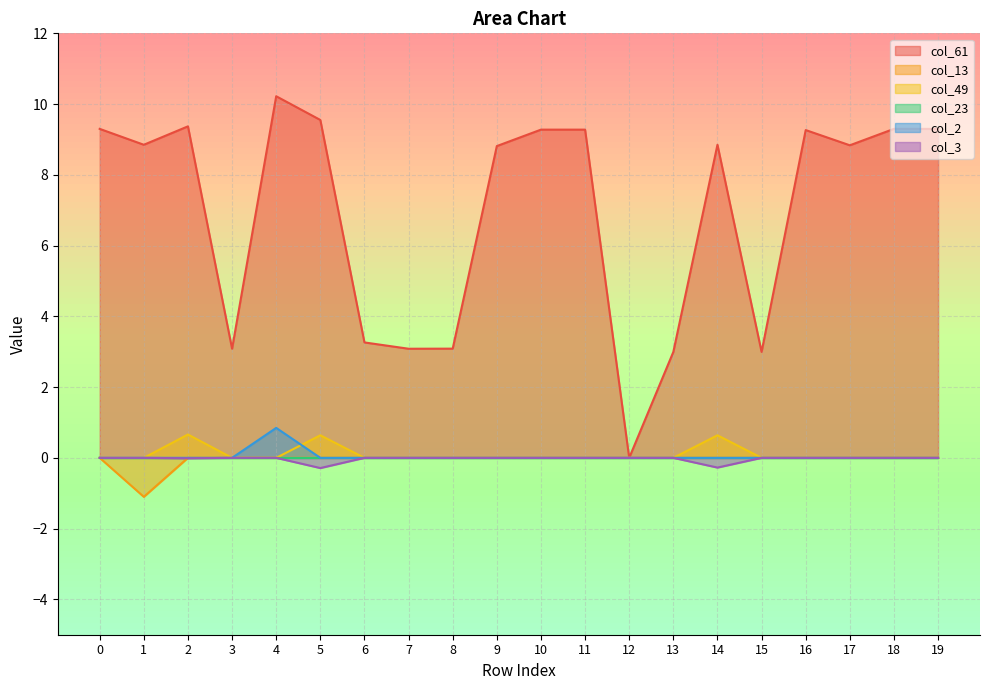

What is the sum of all col_13 values?

-1.1